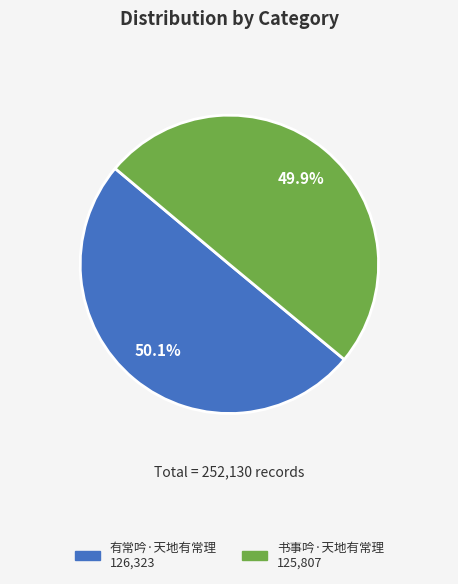

To the nearest percent, what is the combined percentage of 有常吟·天地有常理 and 书事吟·天地有常理?

100%